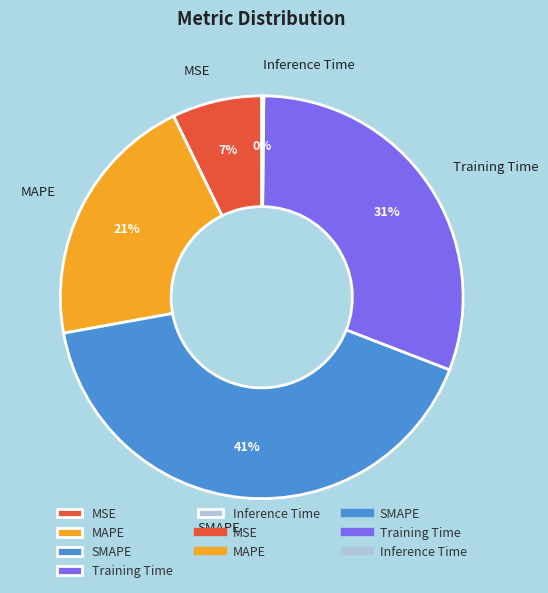

Is there any slice that represents more than half of the pie?

No